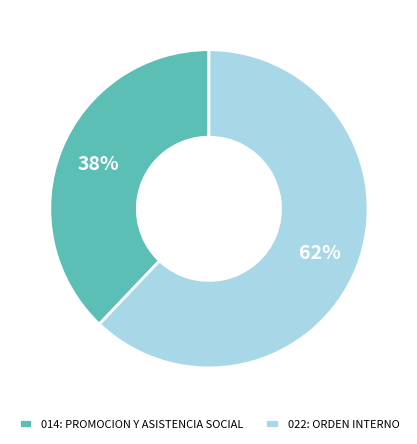

To the nearest percent, what is the difference between the 022: ORDEN INTERNO and 014: PROMOCION Y ASISTENCIA SOCIAL slice percentages?

24%